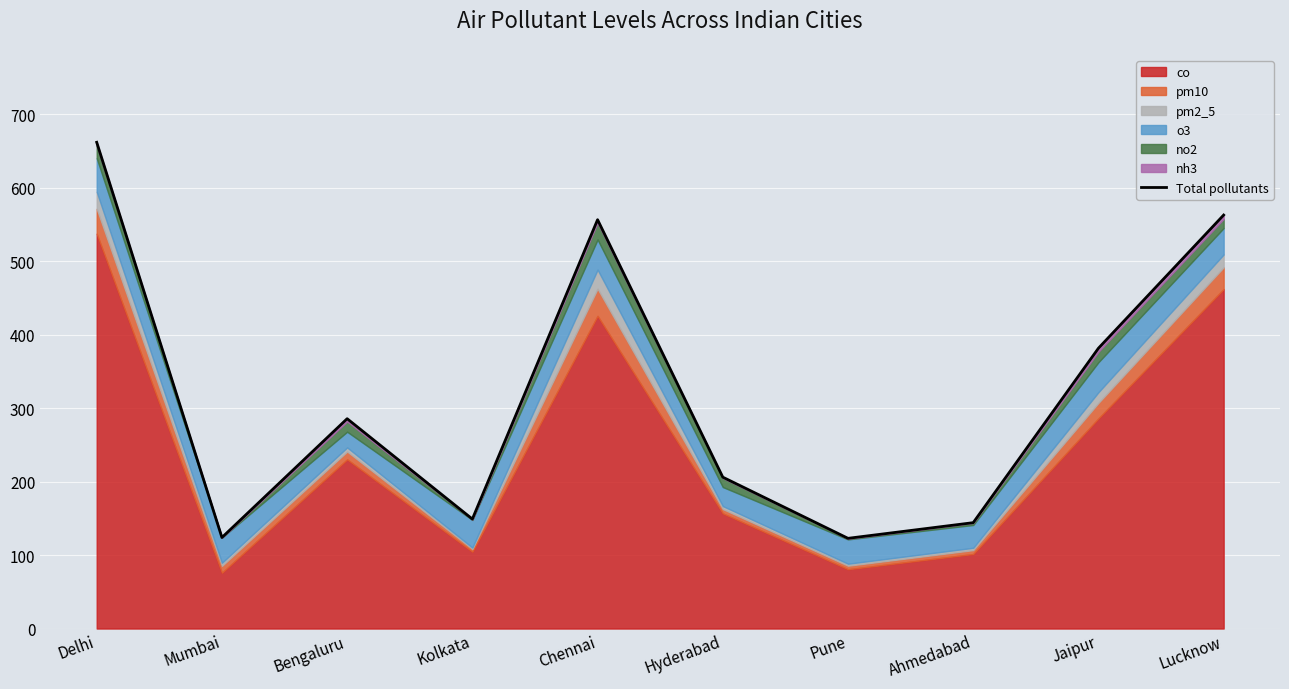

At which category does the chart reach its peak across all series?

Delhi